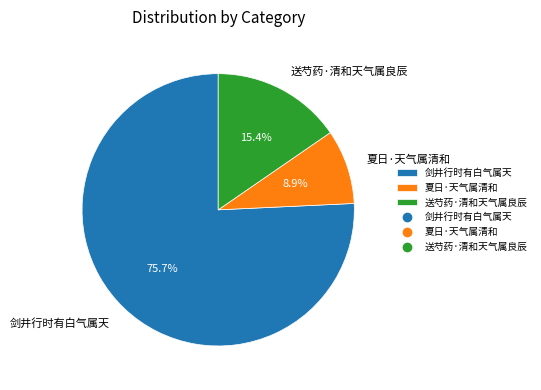

To the nearest percent, what portion does 剑井行时有白气属天 represent?

76%